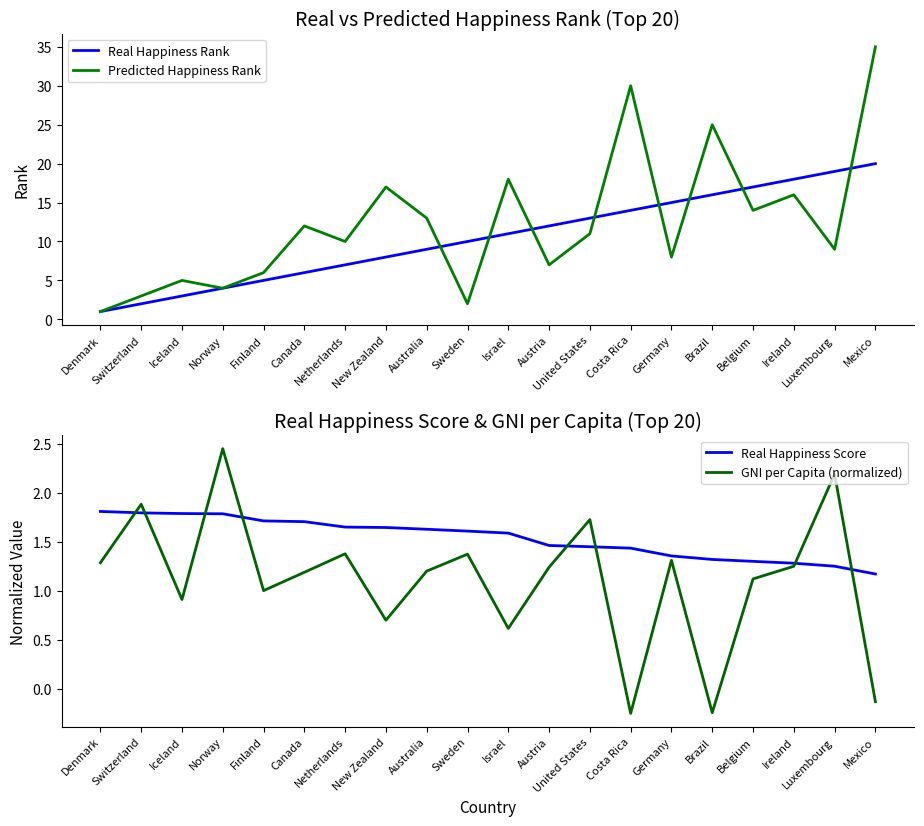

Reading left to right, list all the values displayed in this chart.

Real Happiness Rank: 1.0	2.0	3.0	4.0	5.0	6.0	7.0	8.0	9.0	10.0	11.0	12.0	13.0	14.0	15.0	16.0	17.0	18.0	19.0	20.0
Predicted Happiness Rank: 1.0	3.0	5.0	4.0	6.0	12.0	10.0	17.0	13.0	2.0	18.0	7.0	11.0	30.0	8.0	25.0	14.0	16.0	9.0	35.0
Real Happiness Score: 1.8	1.8	1.8	1.8	1.7	1.7	1.6	1.6	1.6	1.6	1.6	1.5	1.4	1.4	1.4	1.3	1.3	1.3	1.3	1.2
GNI per Capita (normalized): 1.3	1.9	0.9	2.5	1.0	1.2	1.4	0.7	1.2	1.4	0.6	1.2	1.7	-0.3	1.3	-0.2	1.1	1.2	2.2	-0.1